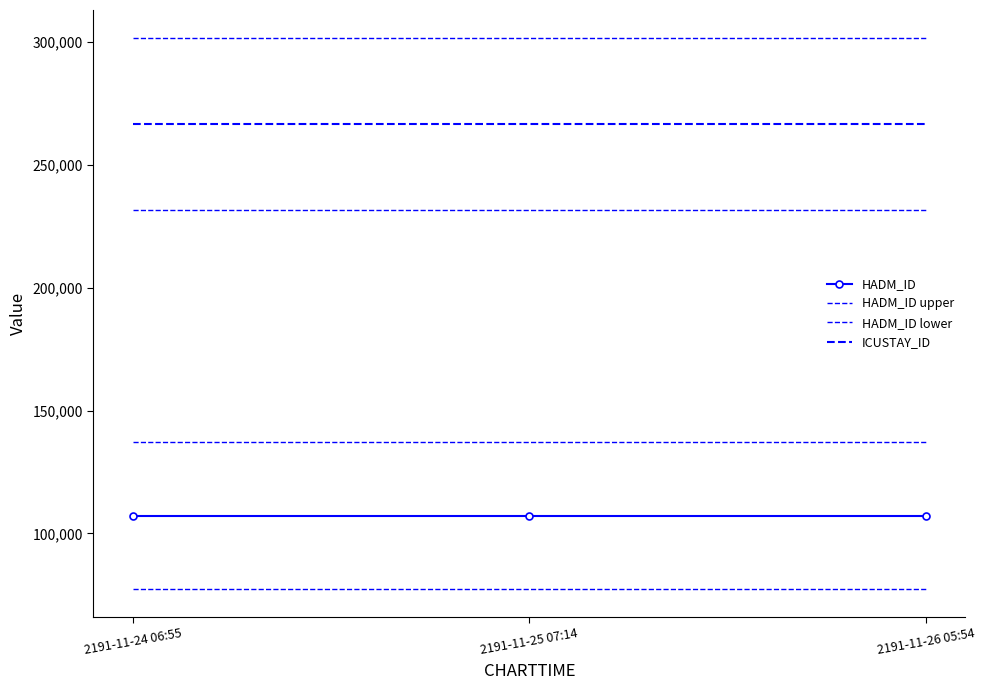

At which category is the sum across all series the highest?

2191-11-24 06:55